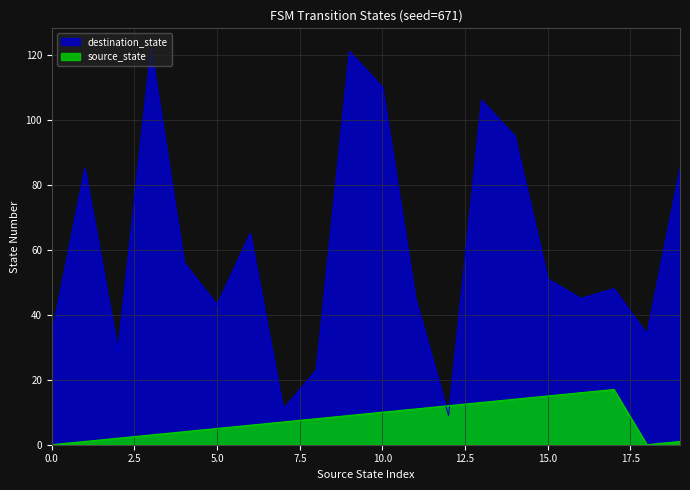

What are all the series names shown in the legend?

destination_state, source_state